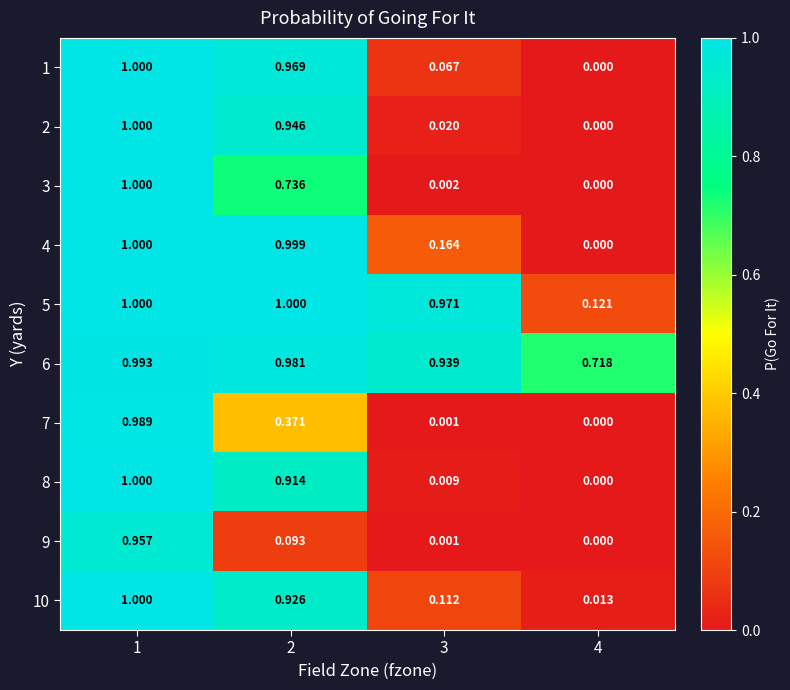

At which category is the sum across all series the highest?

1